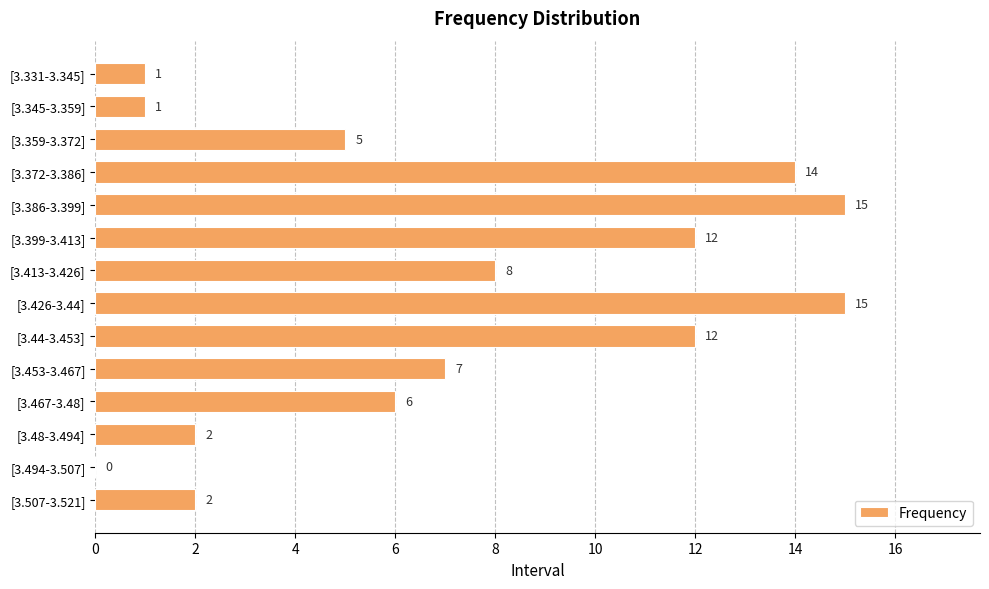

Which has a higher value, [3.453-3.467] or [3.372-3.386]?

[3.372-3.386]